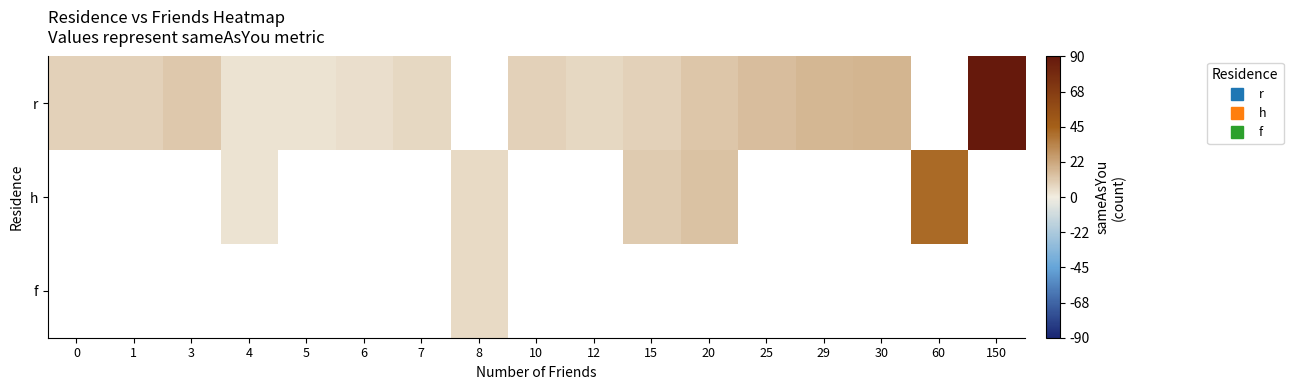

What is the sum of the r values at 30 and 12?

25.0